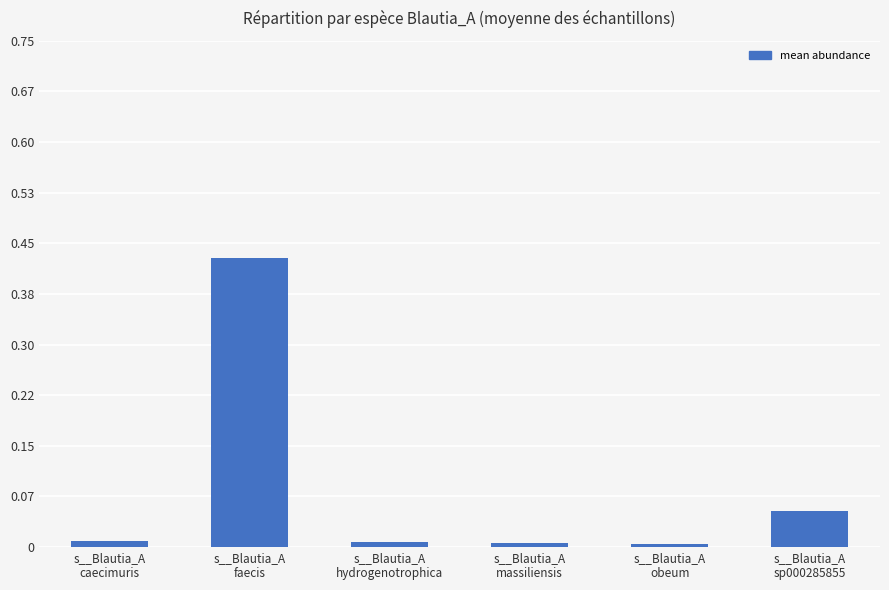

Is it true that the value at s__Blautia_A
obeum is 0.0?

True